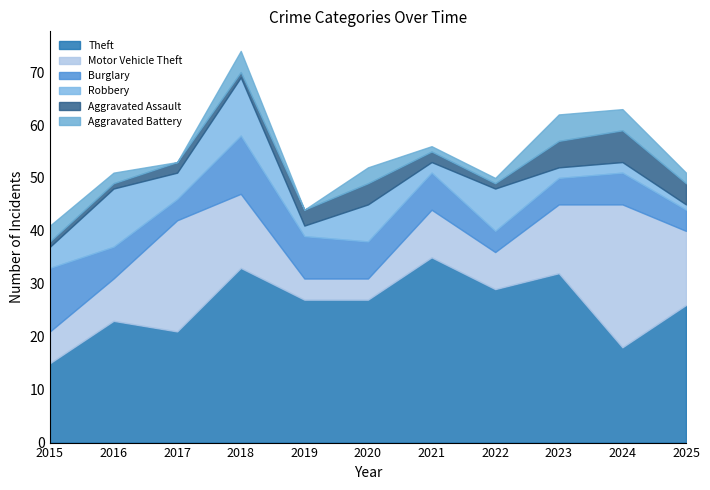

What is the difference between the maximum and minimum values in the Theft series?

20